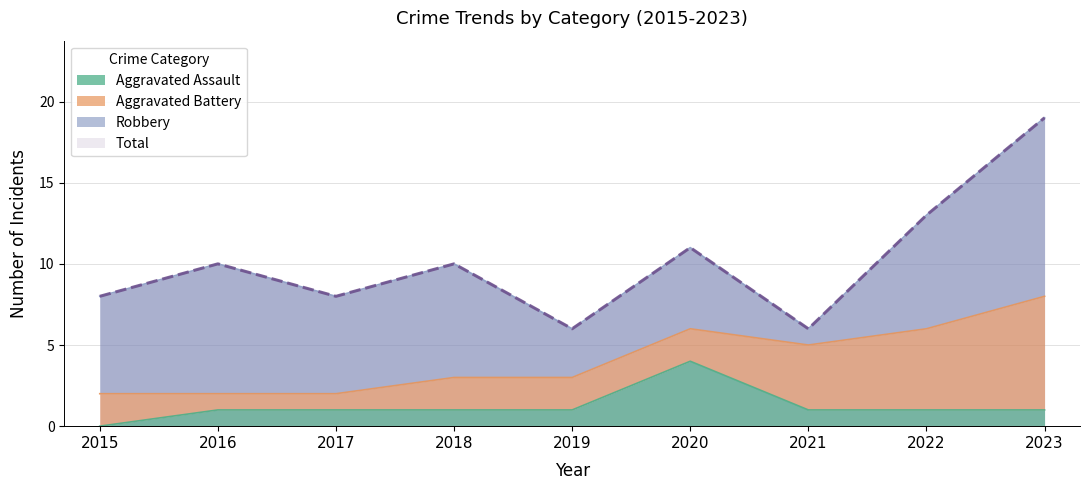

Does the chart display data point markers on the line(s)?

No